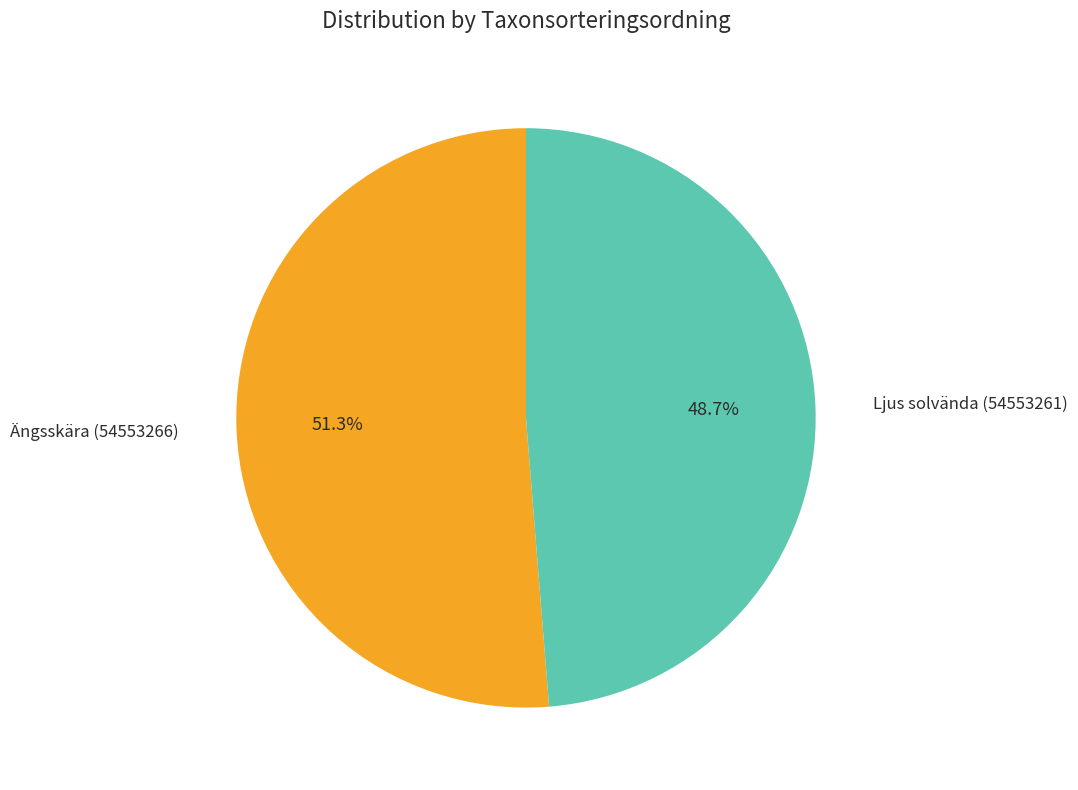

Rank the categories by value from lowest to highest.

Ljus solvända (54553261), Ängsskära (54553266)